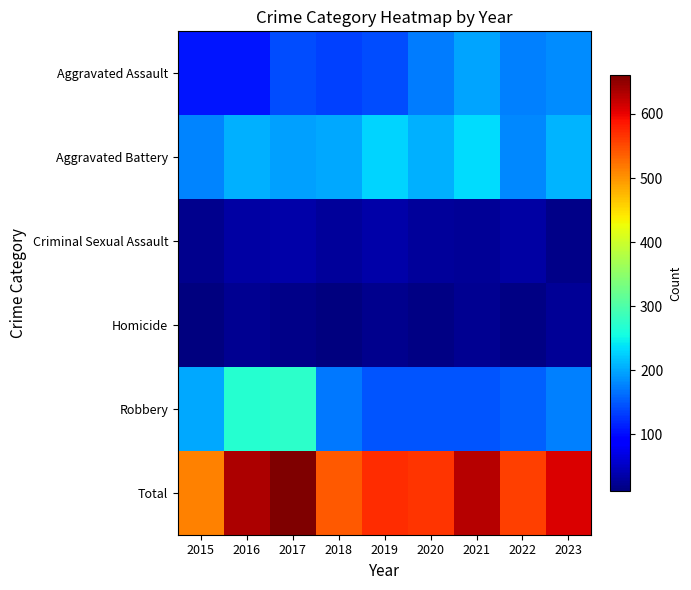

Reading left to right, what are all the values shown in this chart?

Aggravated Assault: 2015=105	2016=105	2017=141	2018=133	2019=143	2020=172	2021=198	2022=175	2023=183
Aggravated Battery: 2015=178	2016=206	2017=195	2018=200	2019=227	2020=206	2021=234	2022=181	2023=209
Criminal Sexual Assault: 2015=19	2016=32	2017=35	2018=27	2019=34	2020=27	2021=25	2022=33	2023=17
Homicide: 2015=11	2016=22	2017=17	2018=12	2019=19	2020=15	2021=23	2022=15	2023=25
Robbery: 2015=199	2016=269	2017=273	2018=169	2019=148	2020=146	2021=148	2022=155	2023=174
Total: 2015=512	2016=634	2017=661	2018=541	2019=571	2020=566	2021=628	2022=559	2023=608